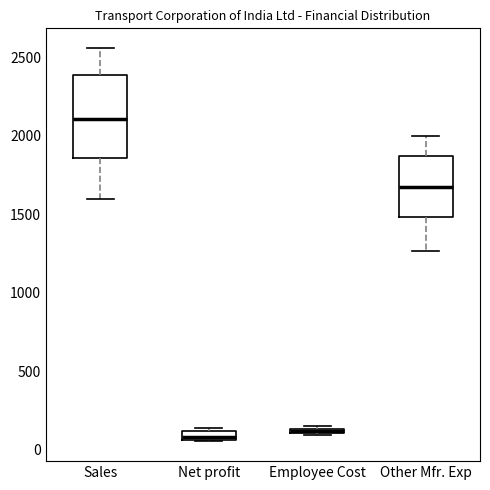

Which box is the tallest, from its lower edge to its upper edge?

Sales